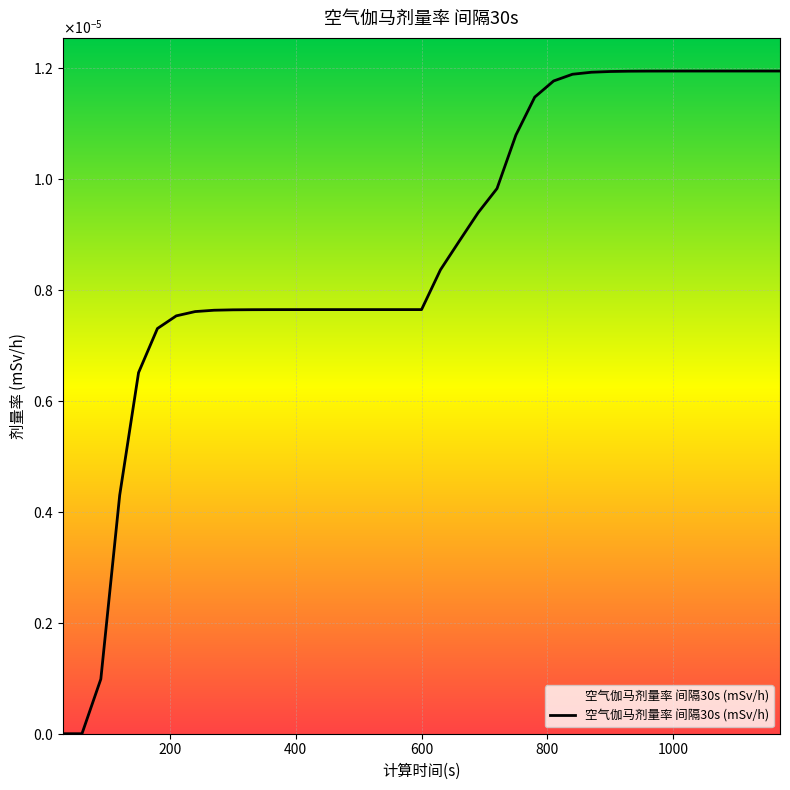

Does the chart display data point markers on the line(s)?

No